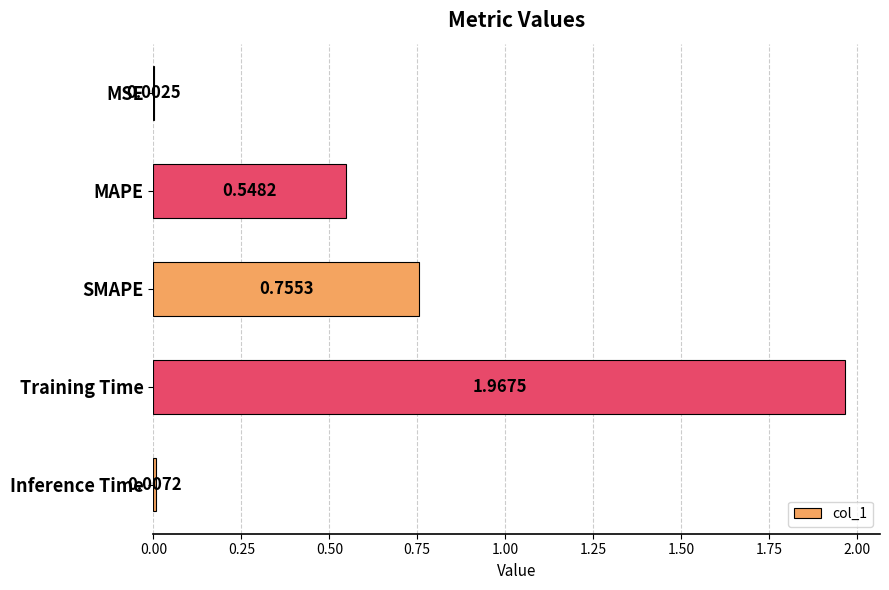

At which label is the value closest to 0?

MSE